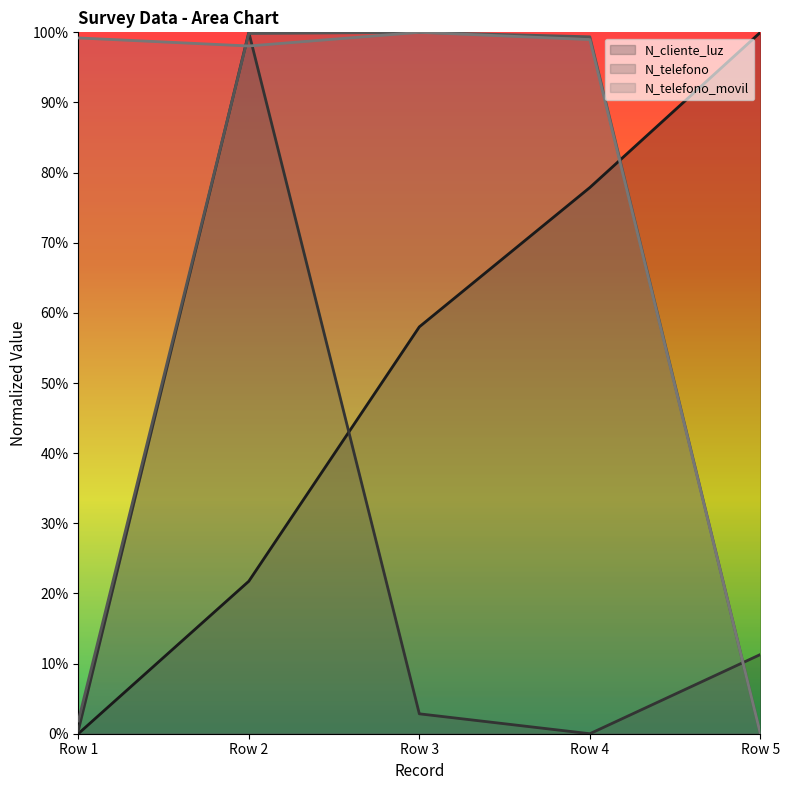

The value of N_cliente_luz at Row 4 is 0.0. True or false?

True